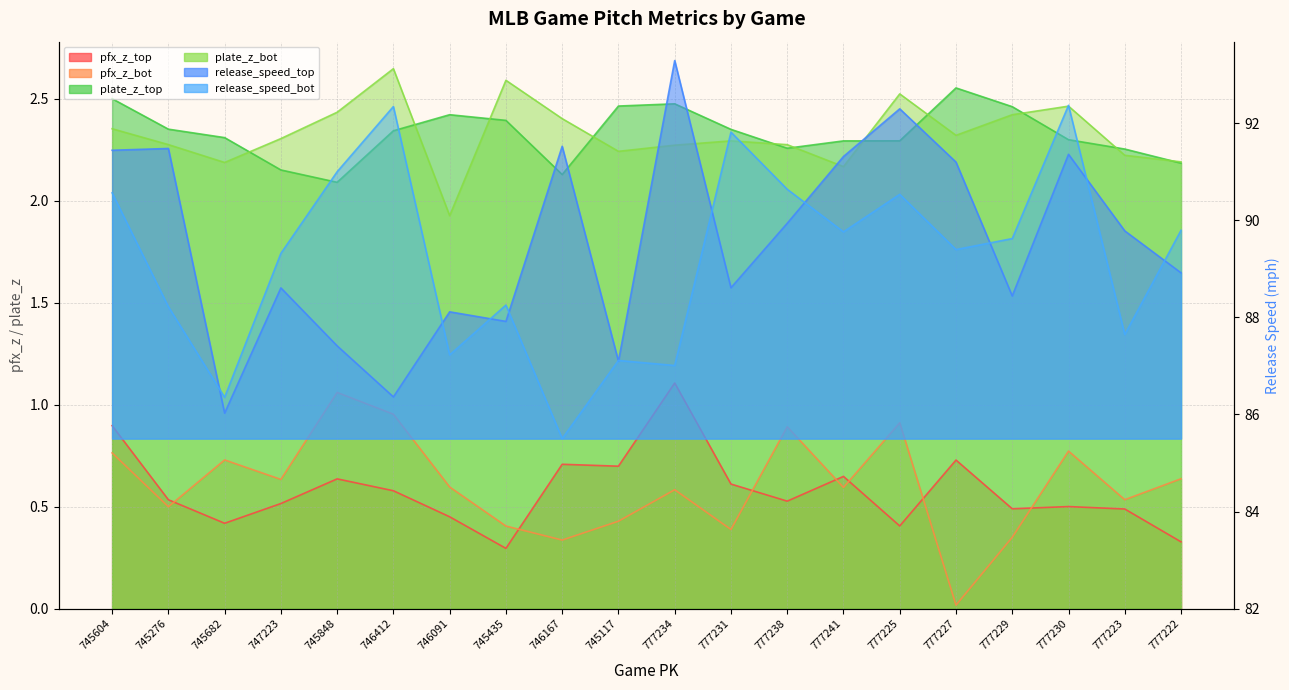

What is the value of the release_speed_bot point at the 12th from the left?

91.8